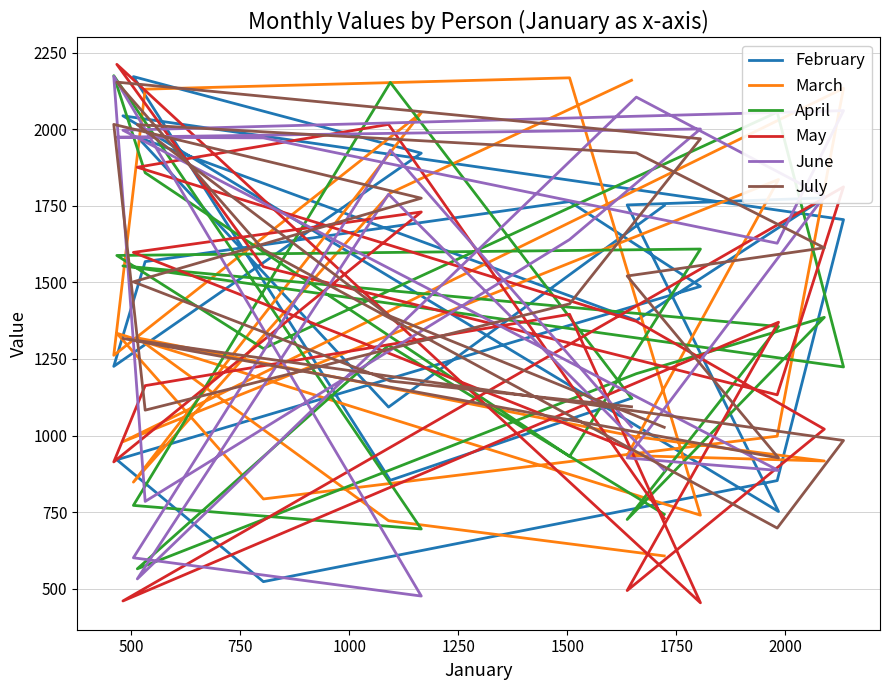

Rank the series at 2000 from highest to lowest value.

June, July, April, February, March, May